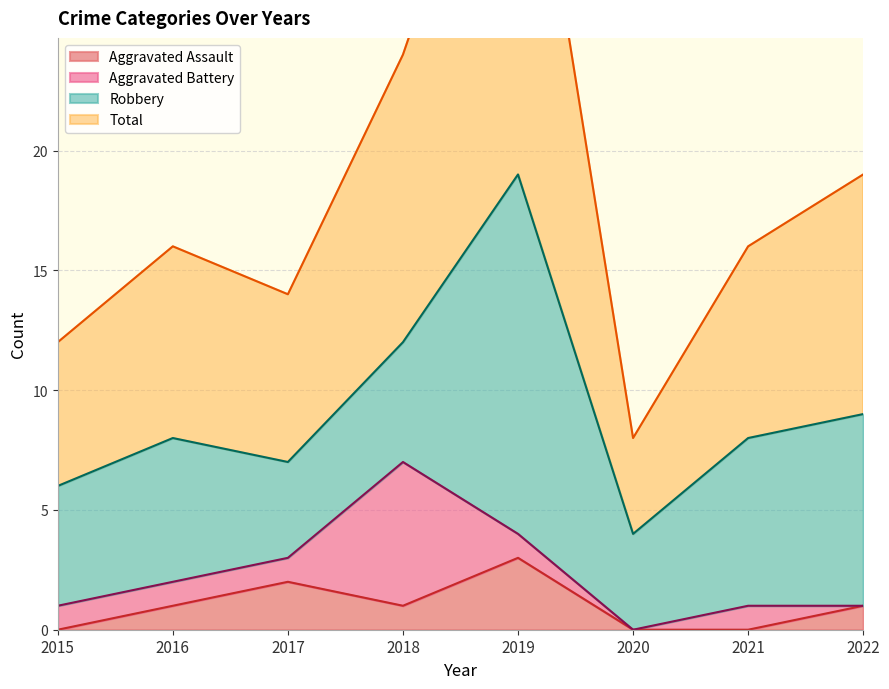

Which has a higher value, 2020 or 2021?

2020